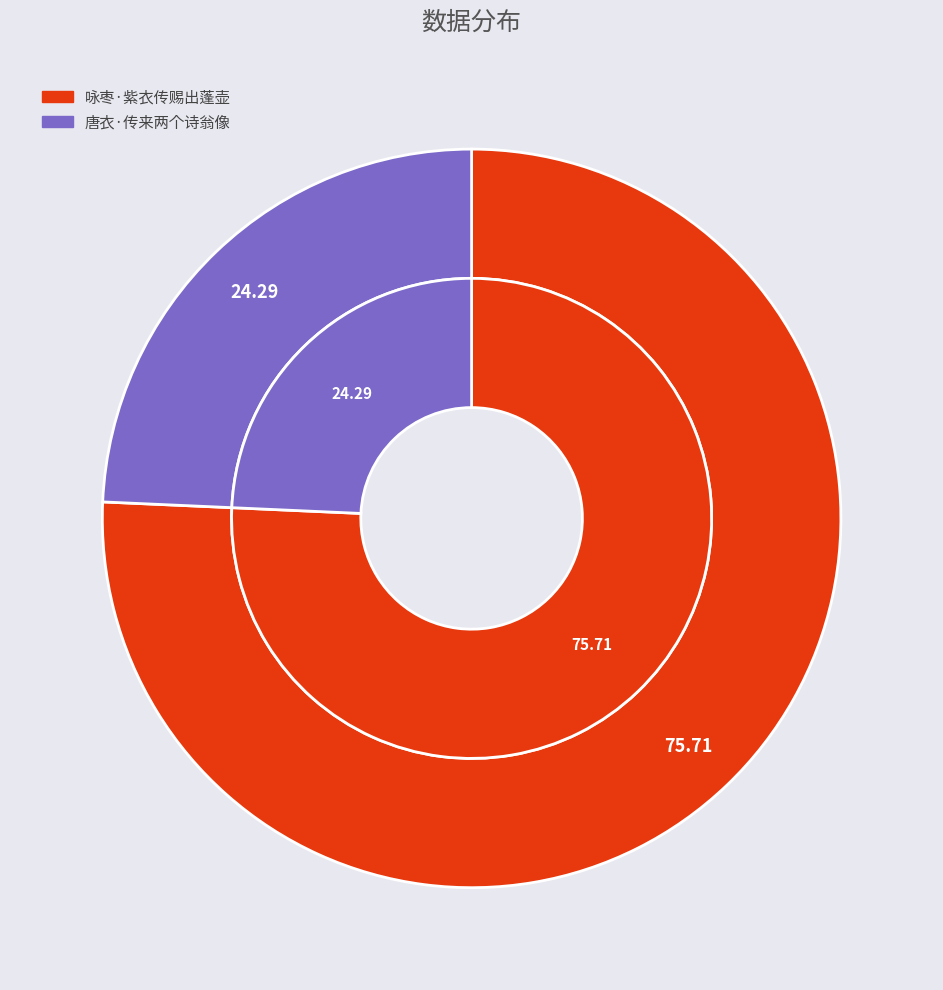

To the nearest percent, what is the average slice percentage?

50%